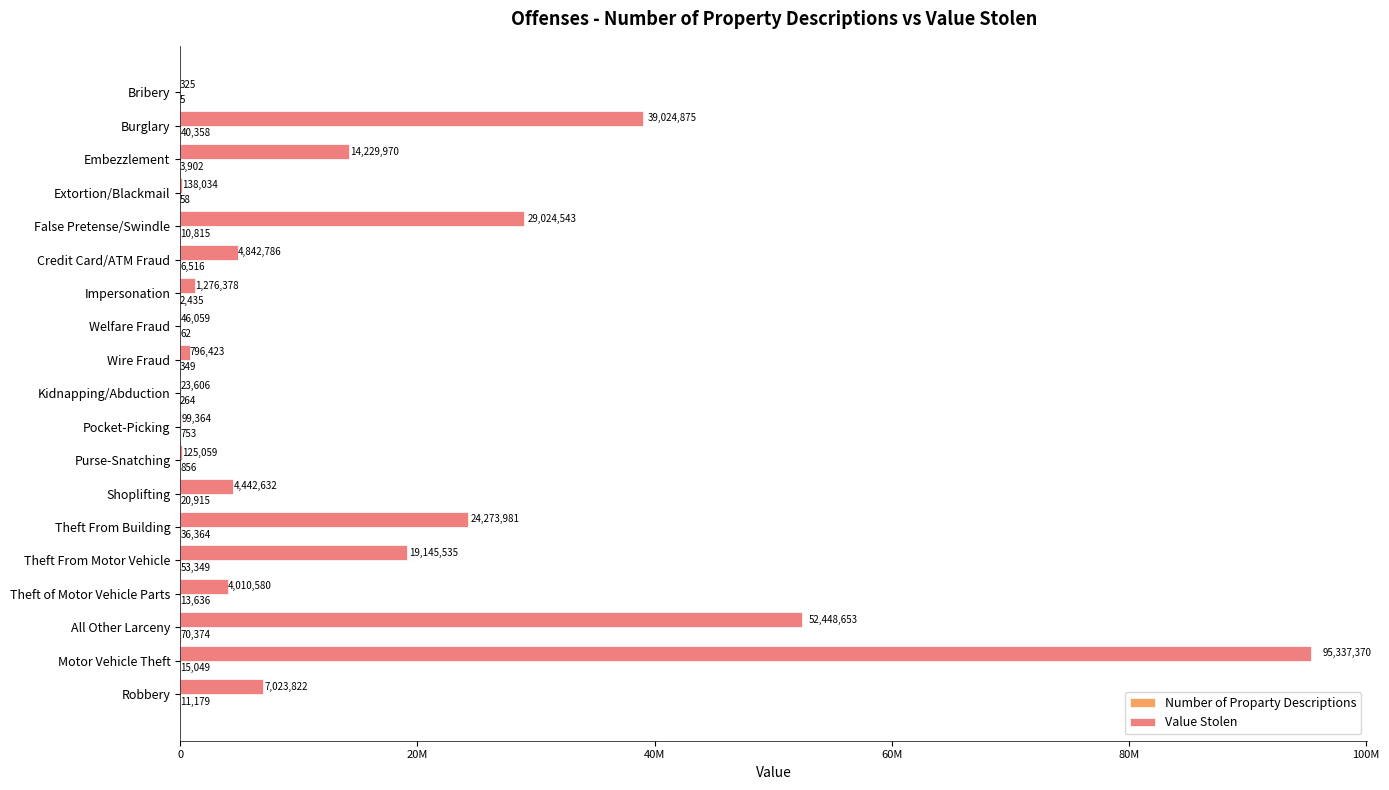

Rank the series by their maximum value, from highest to lowest.

Value Stolen, Number of Proparty Descriptions